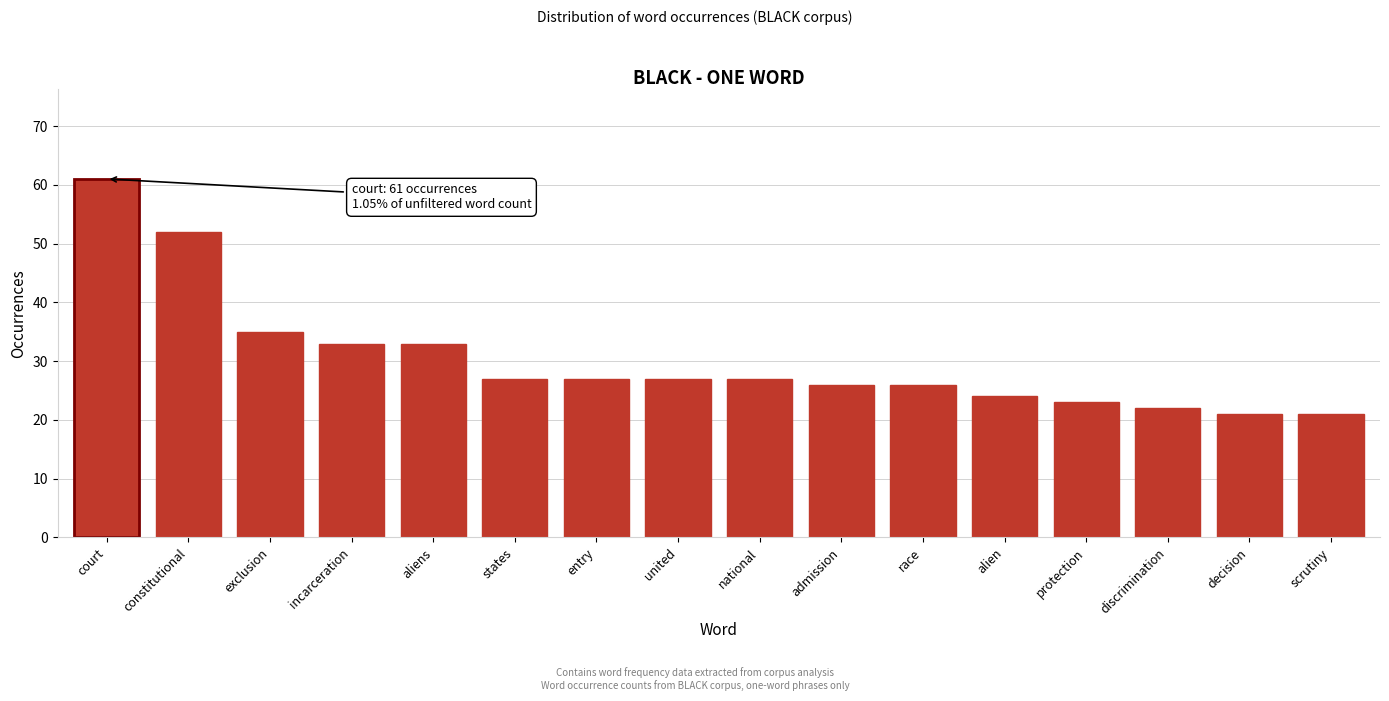

Reading left to right, transcribe all the data shown in this chart.

court=61	constitutional=52	exclusion=35	incarceration=33	aliens=33	states=27	entry=27	united=27	national=27	admission=26	race=26	alien=24	protection=23	discrimination=22	decision=21	scrutiny=21